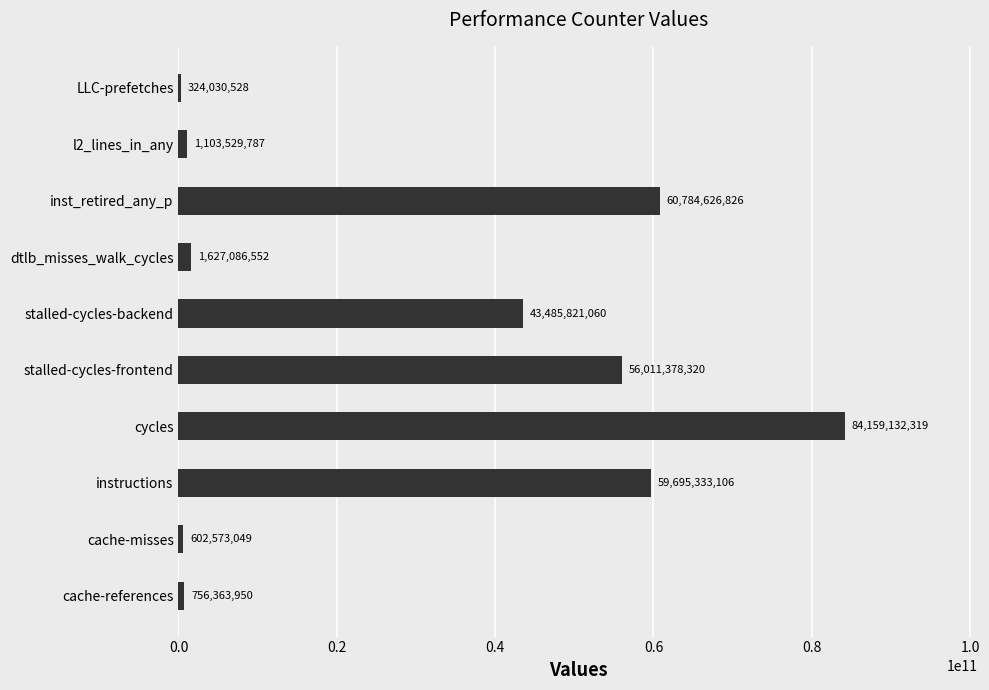

Which category has the lowest value across all series?

LLC-prefetches